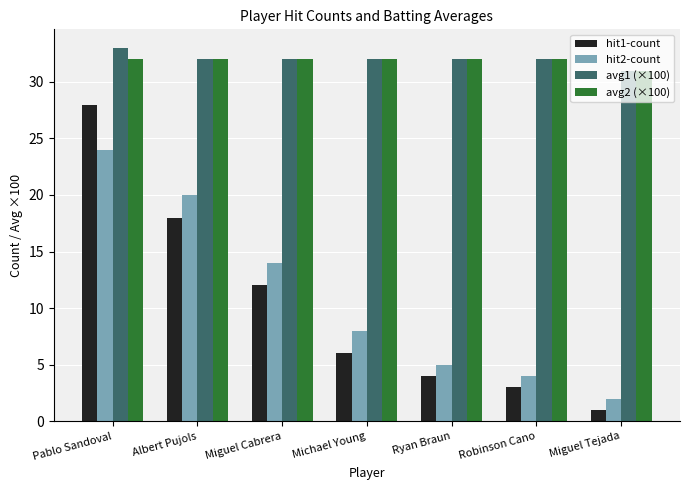

Count the number of data series in this chart.

4